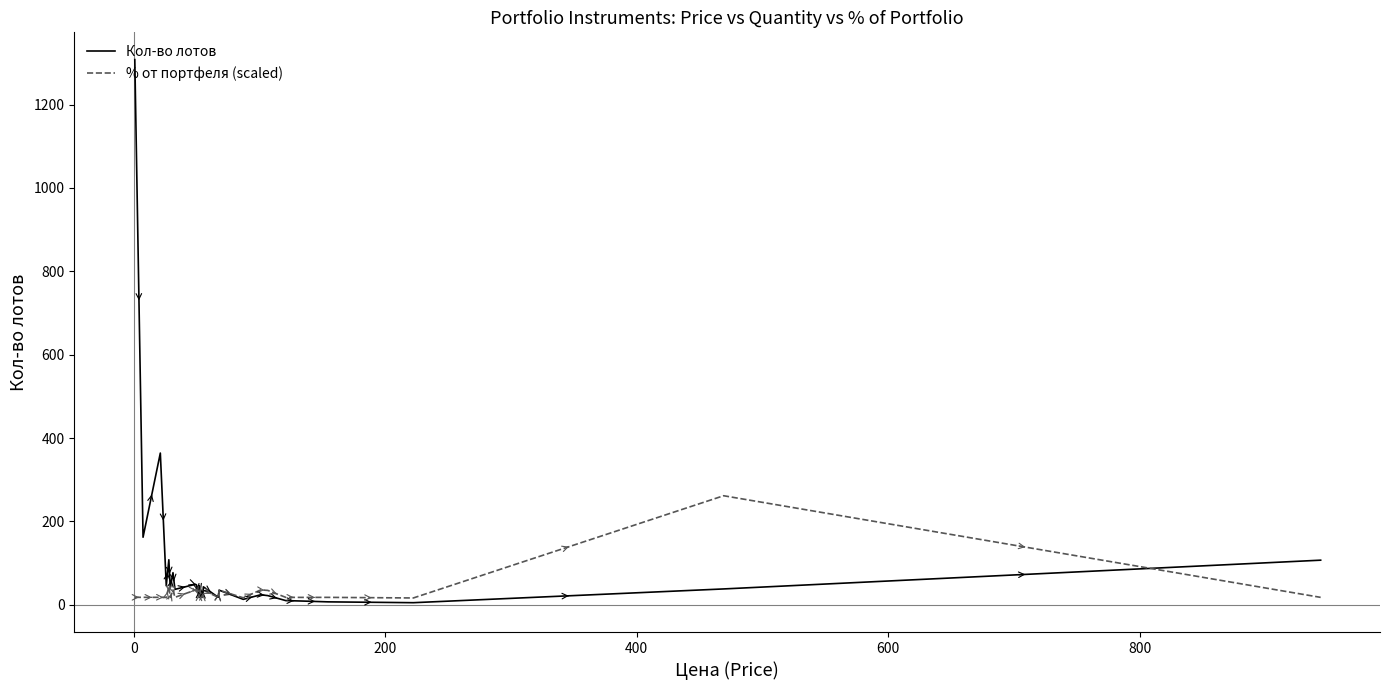

Which series ends up on top after the final intersection of % от портфеля (scaled) and Кол-во лотов?

Кол-во лотов